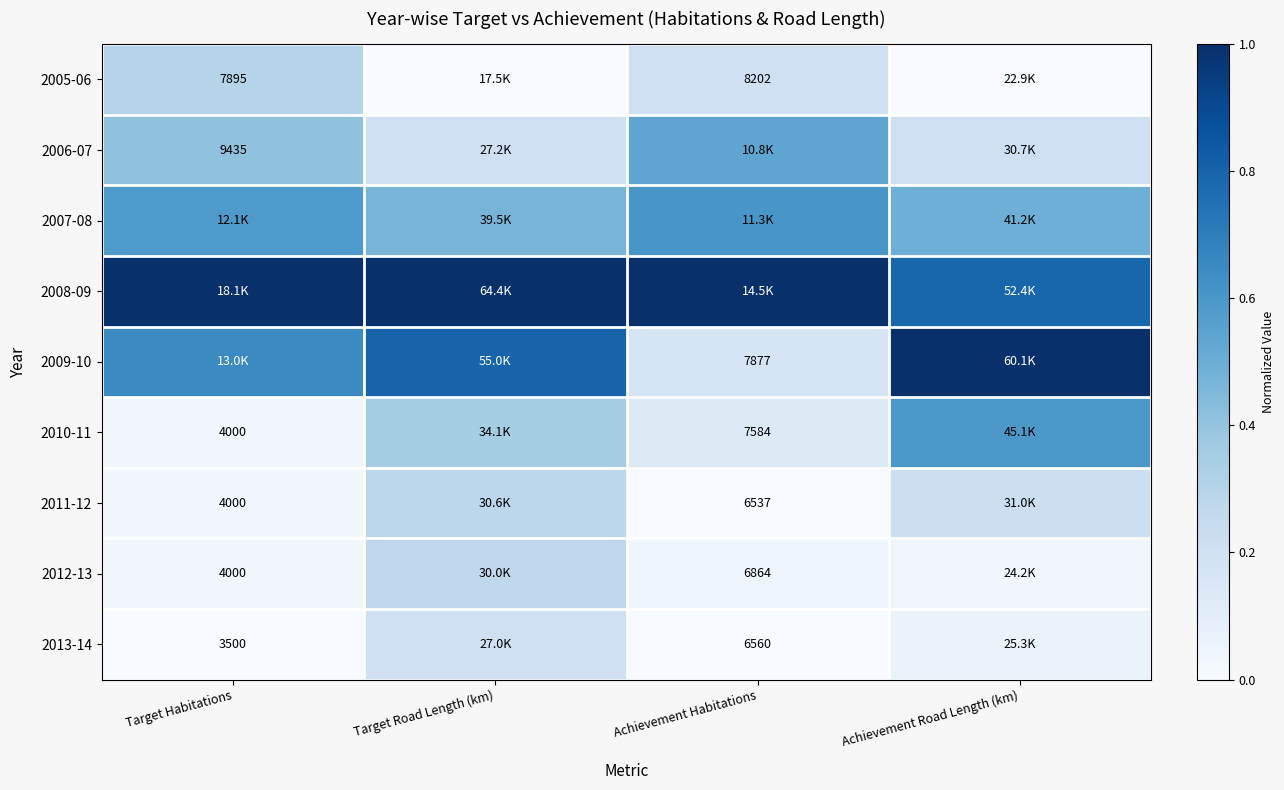

True or false: 2007-08 has a value of 0.8 at Achievement Road Length (km).

False